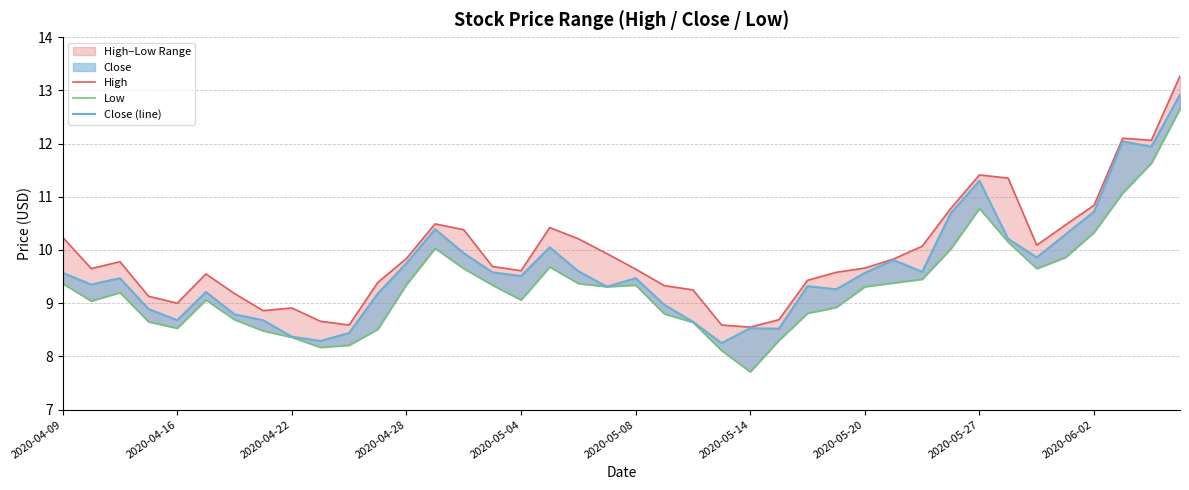

True or false: Low has more than 1 interior local peaks.

True